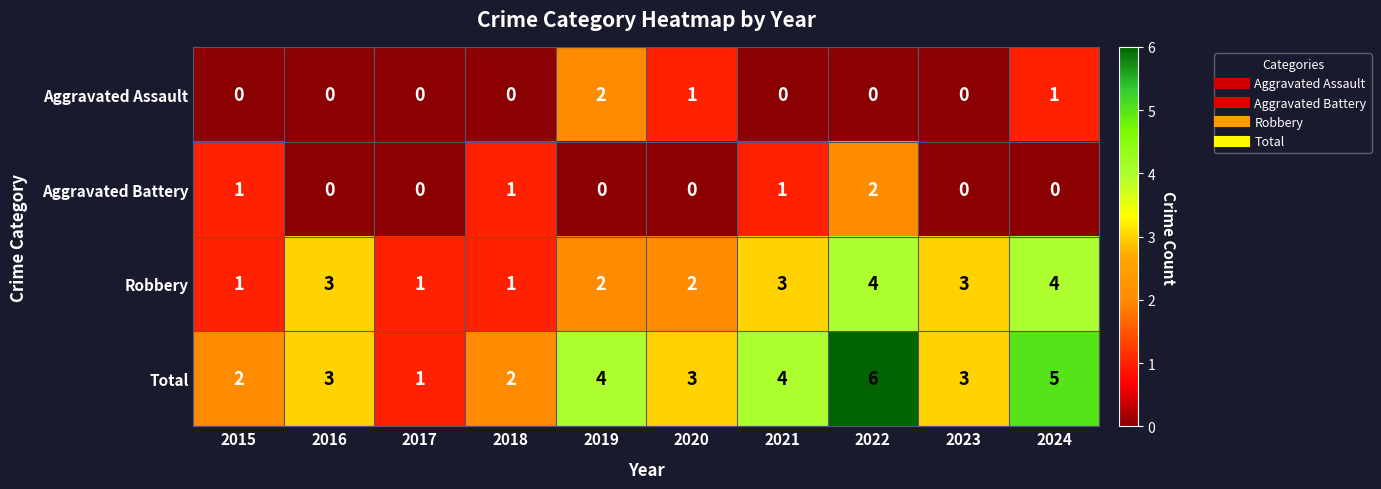

The value of Aggravated Assault at 2022 is -1. True or false?

False